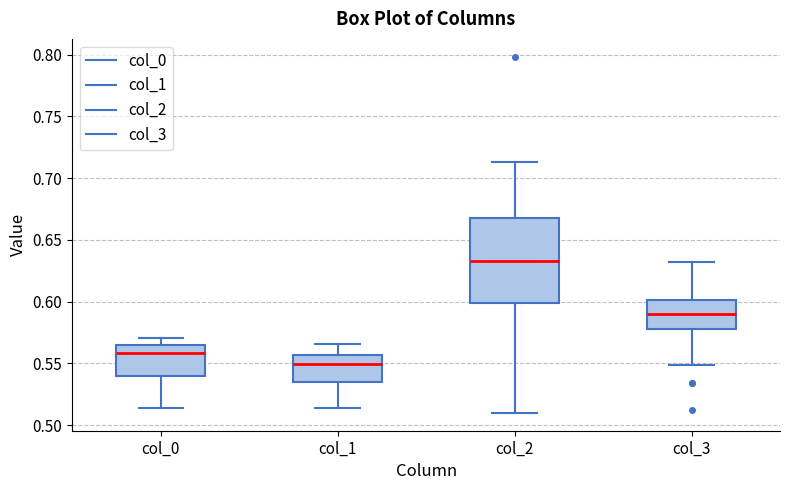

Where does the upper whisker of the box for col_3 end on the y-axis? The values are not printed on the chart, so give them approximately, as read against the axis.

0.630